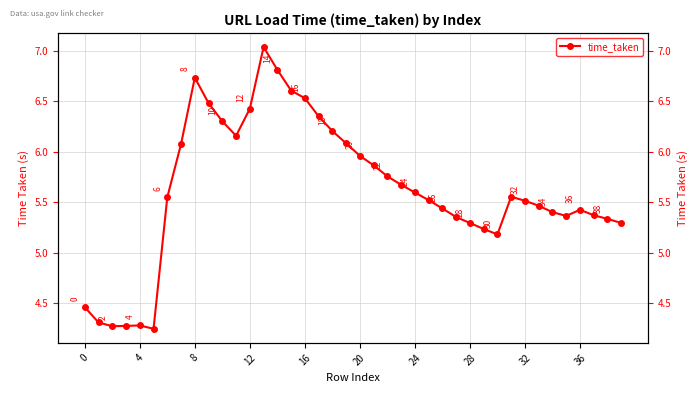

How many data points are less than 5?

6